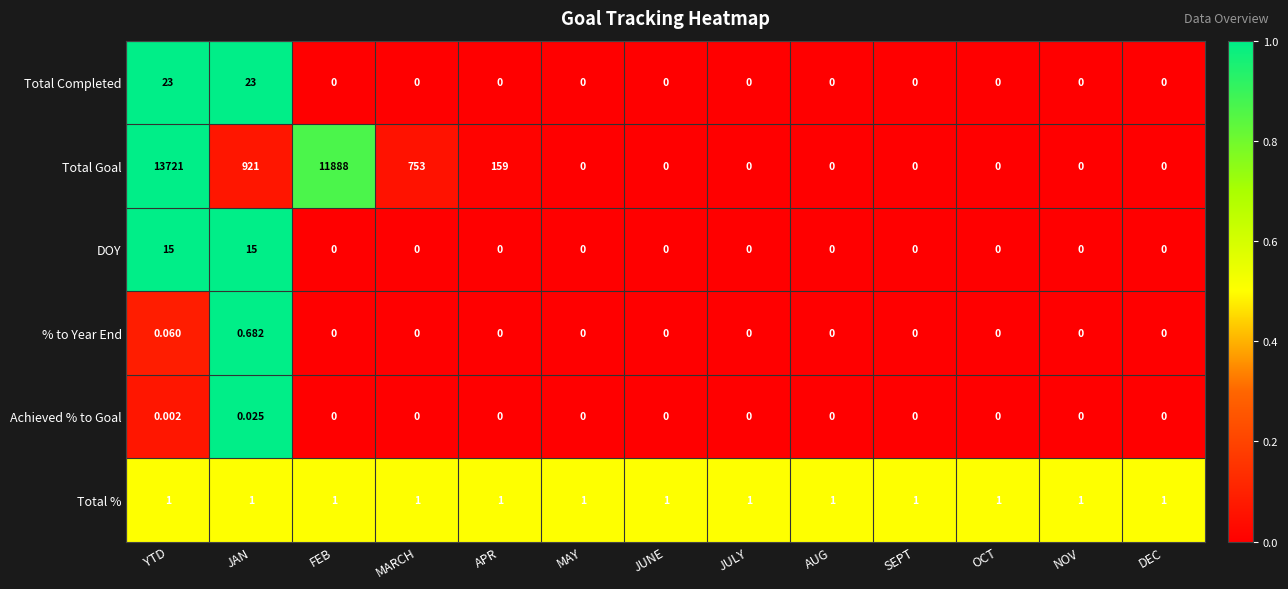

Which series changed the most between YTD and OCT?

Total Goal